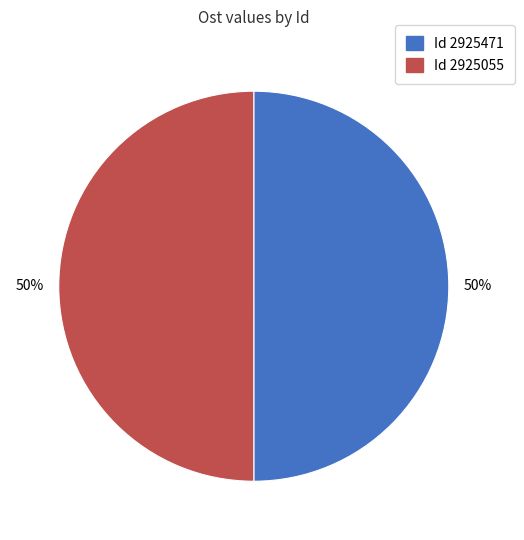

To the nearest percent, what is the average slice percentage?

50%